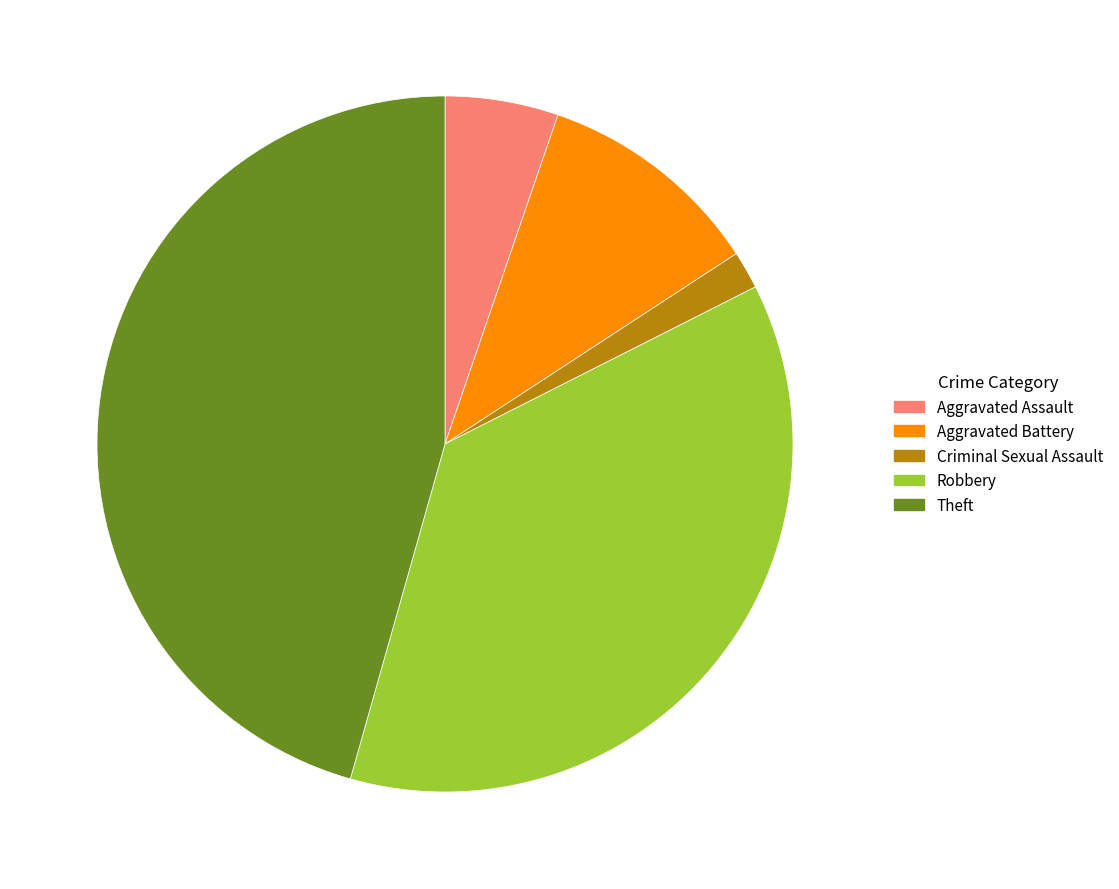

Between Theft and Criminal Sexual Assault, which is larger?

Theft